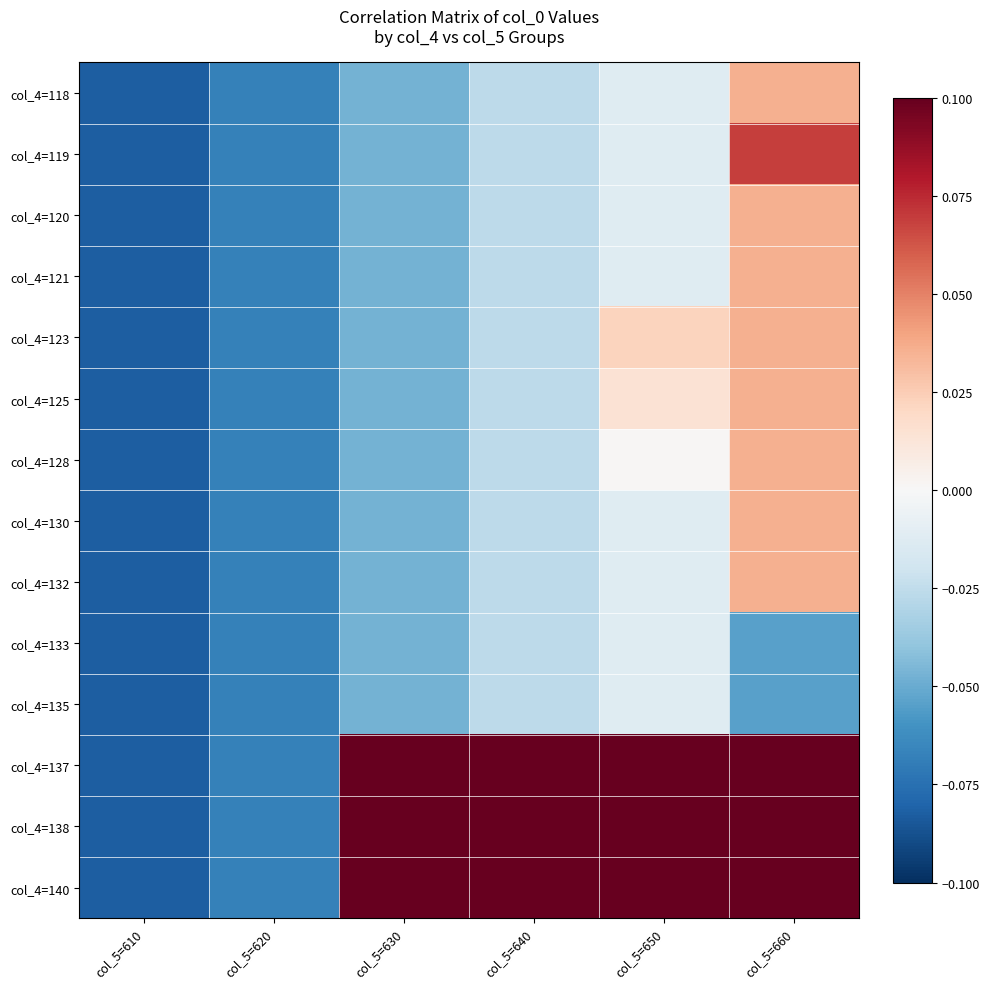

Which category has the lowest value across all series?

col_5=610